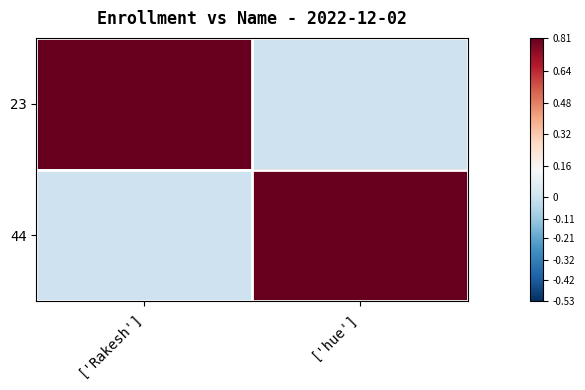

Reading right to left, transcribe all the data shown in this chart.

23: ['hue']=0	['Rakesh']=1
44: ['hue']=1	['Rakesh']=0